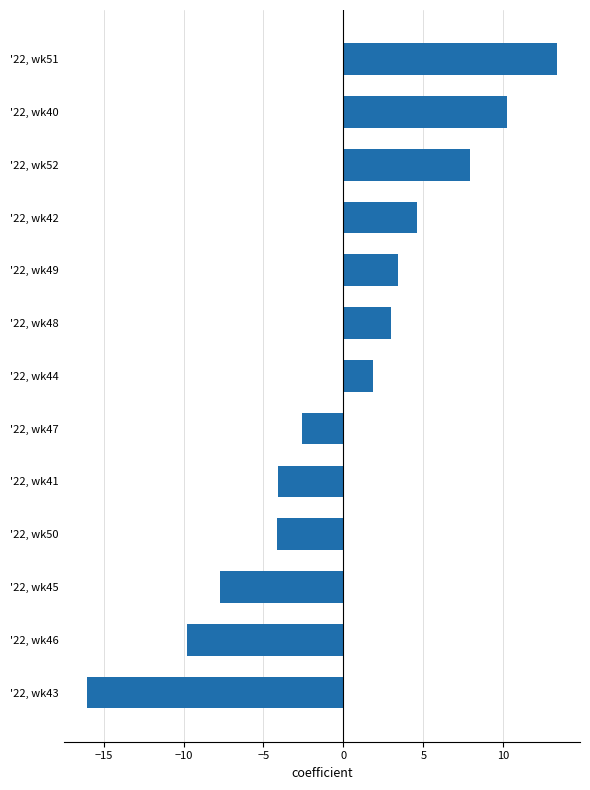

What is the change in value from '22, wk51 to '22, wk45?

-21.0